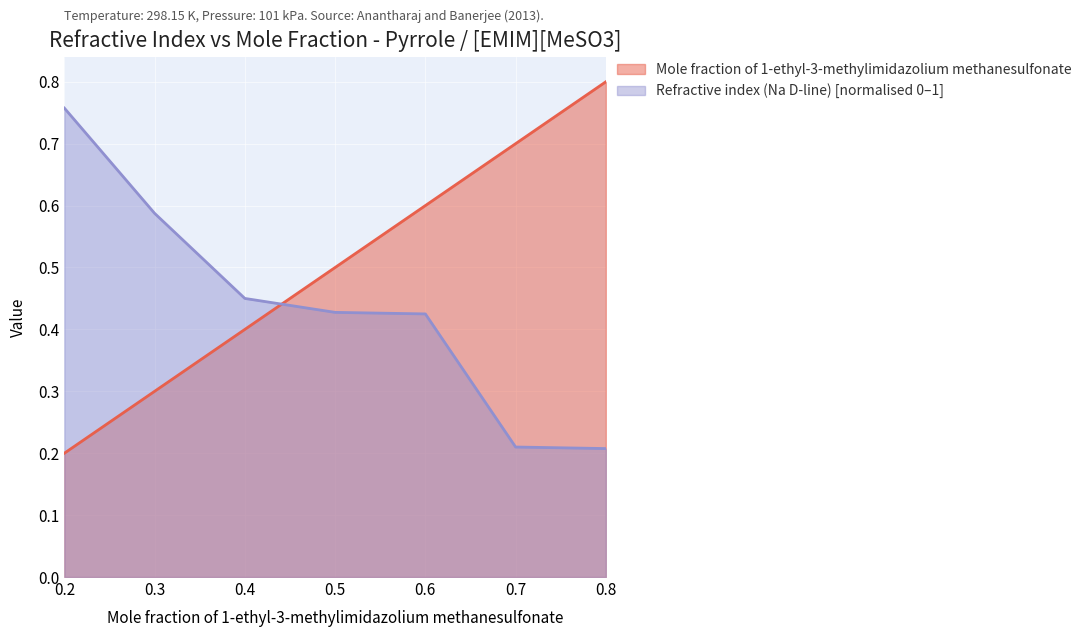

Which label corresponds to the largest value in the chart?

0.8